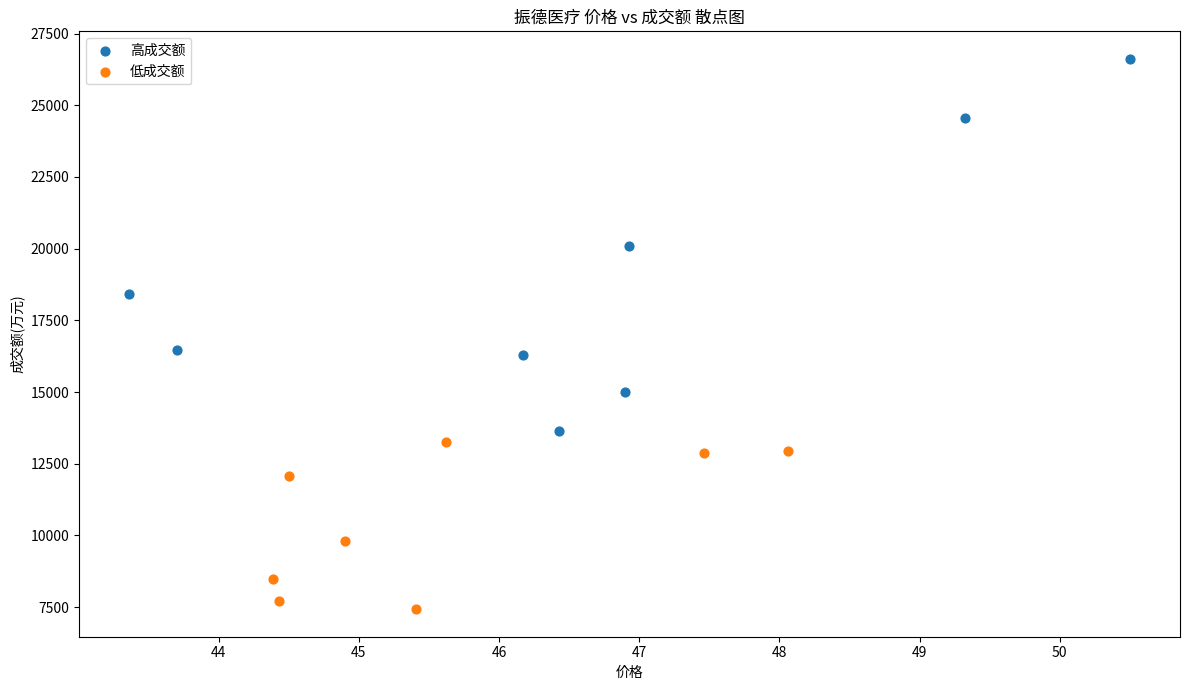

Which series reaches the minimum Y coordinate?

低成交额